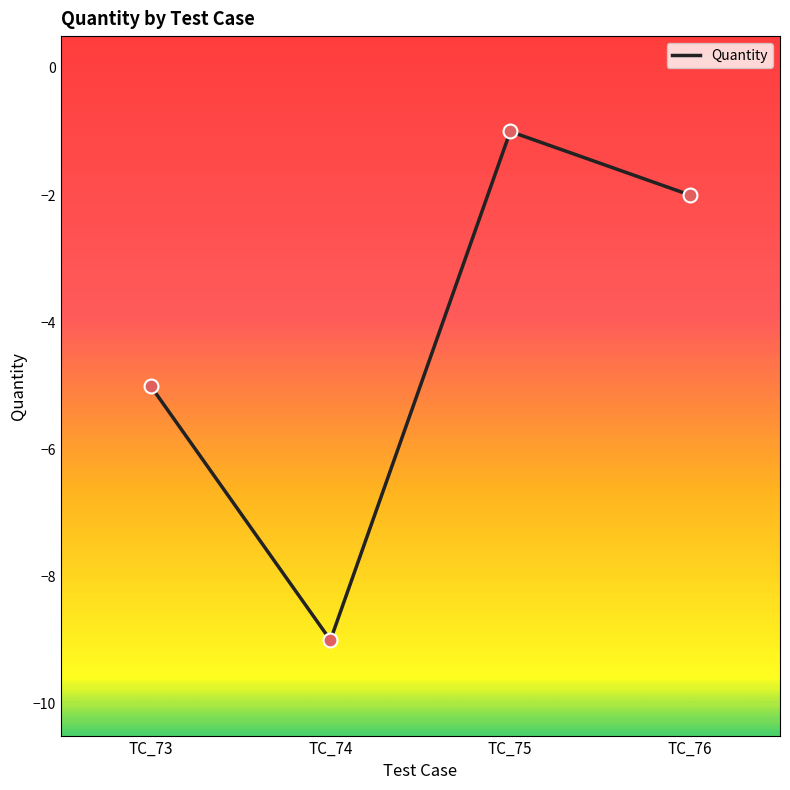

What is the change in value from TC_73 to TC_76?

+3